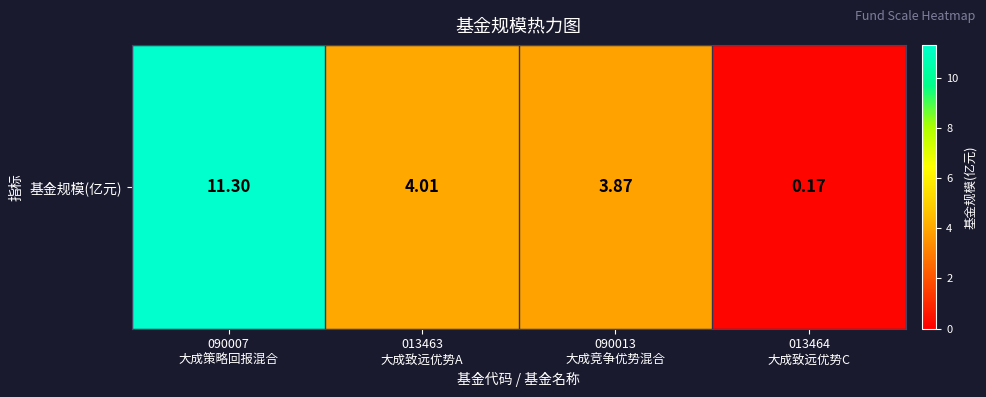

Where is the data nearest to the value 5?

013463
大成致远优势A